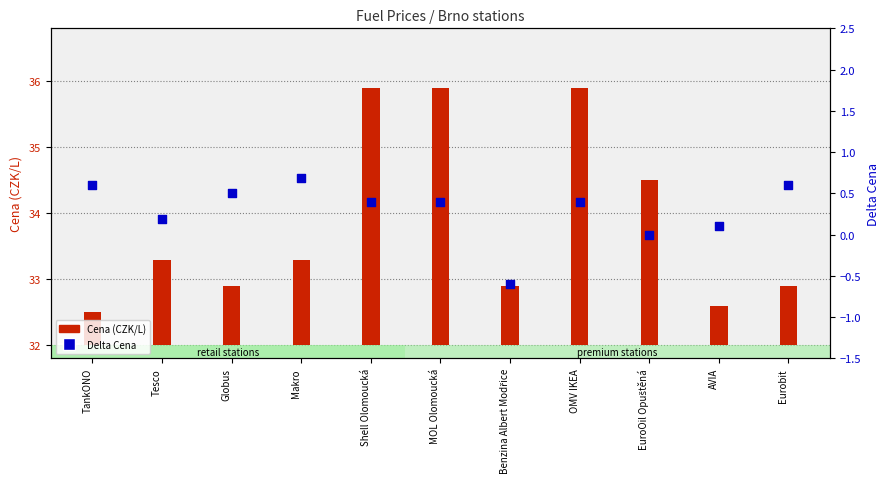

What are all the series names shown in the legend?

Cena (CZK/L), Delta Cena